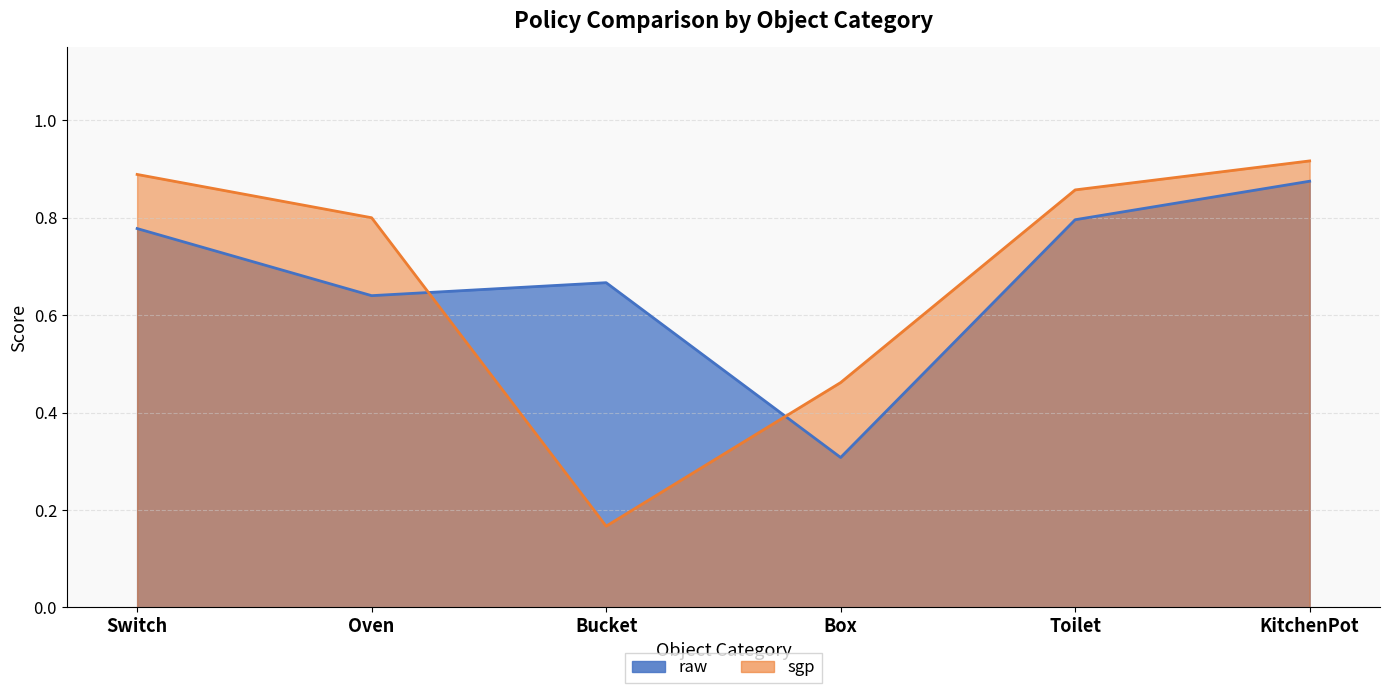

What is the minimum value for raw?

0.3